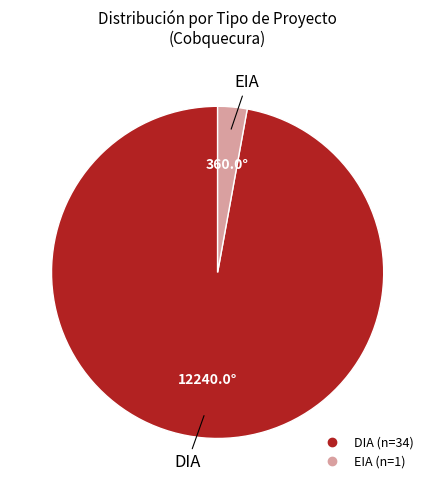

Do DIA and EIA together represent more than half of the pie?

Yes